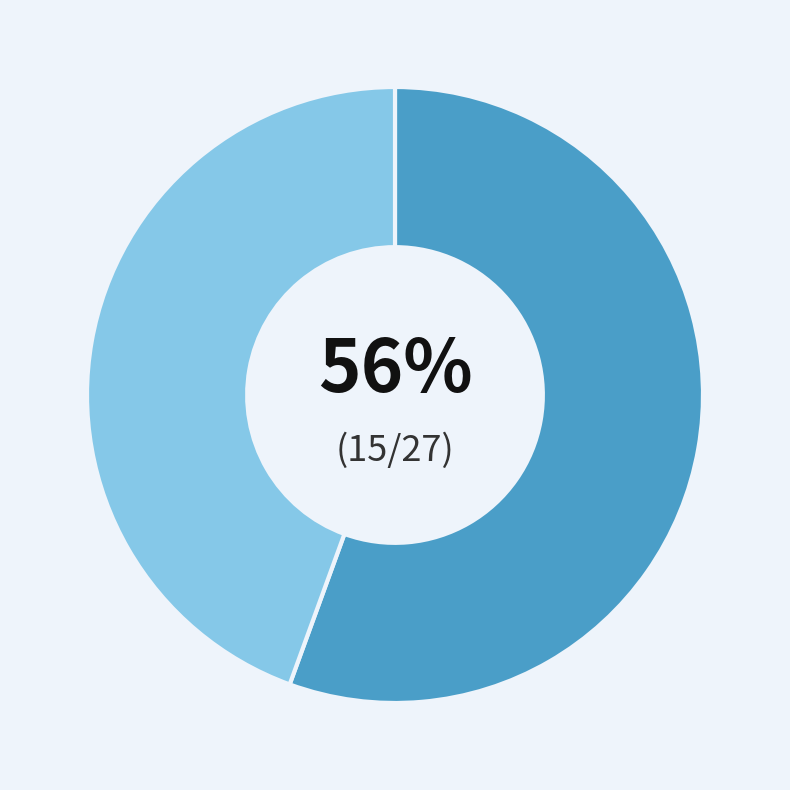

Does any single category account for the majority?

Yes